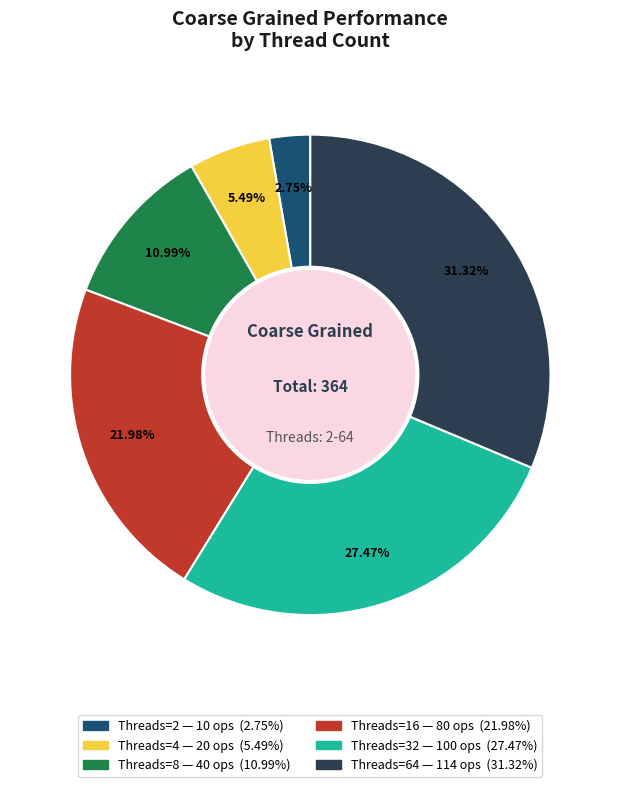

To the nearest percent, what is the average slice percentage?

17%